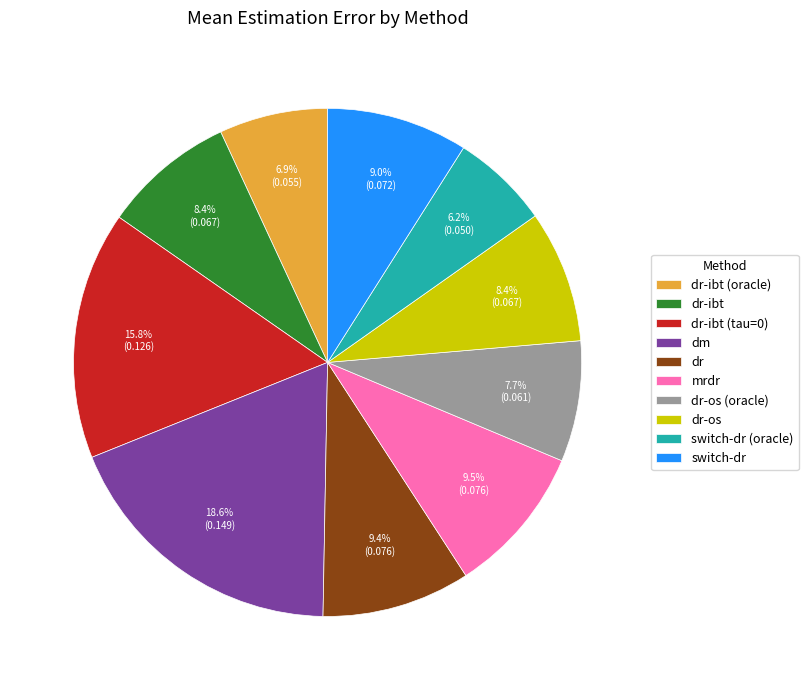

The dr-ibt (oracle) slice represents 1% of the pie. True or false?

False